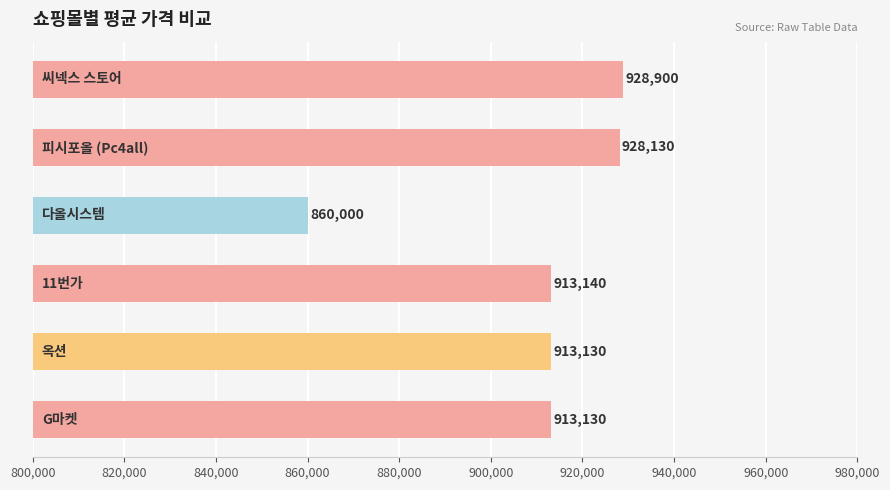

Count the number of data series in this chart.

1